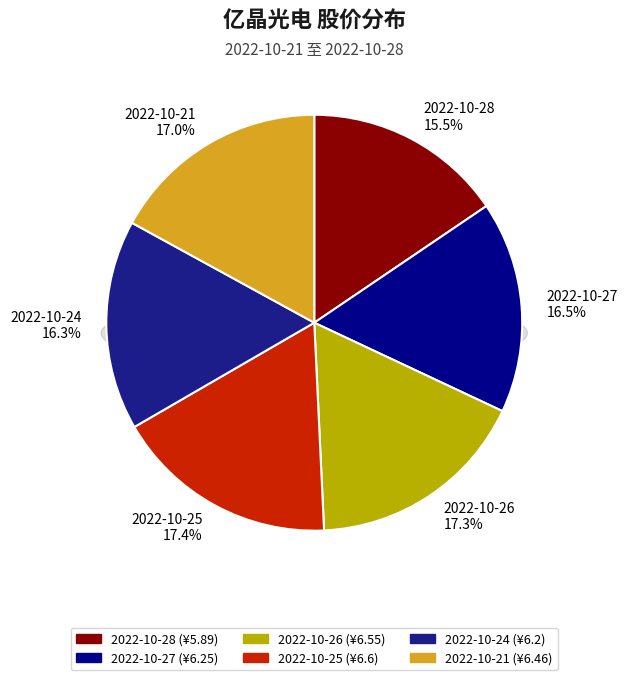

To the nearest percent, what percentage of the pie is 2022-10-28?

16%